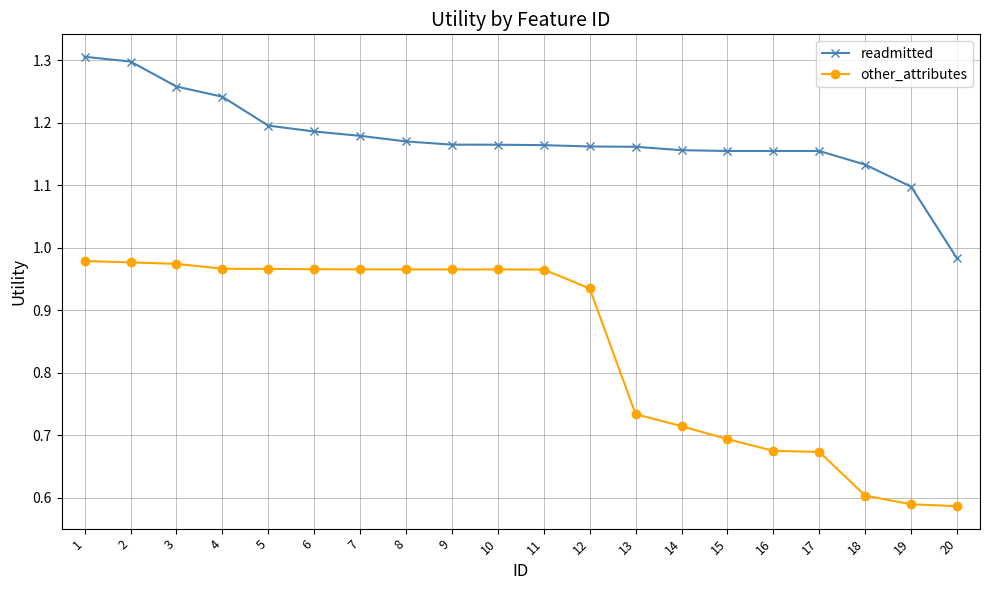

Is it true that readmitted equals 0.4 at 14?

False